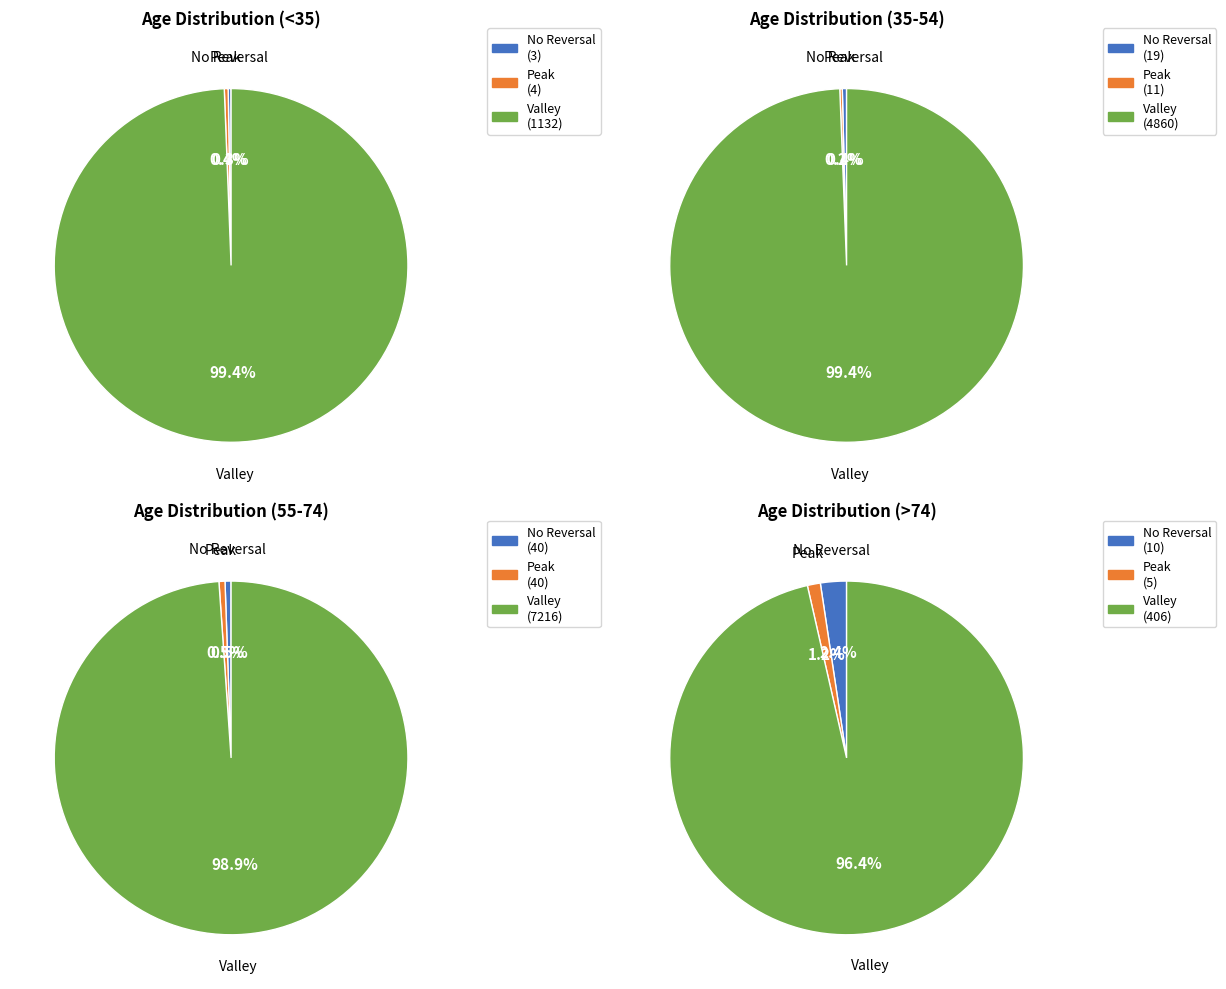

Is 25 - 29 the majority of the pie?

No